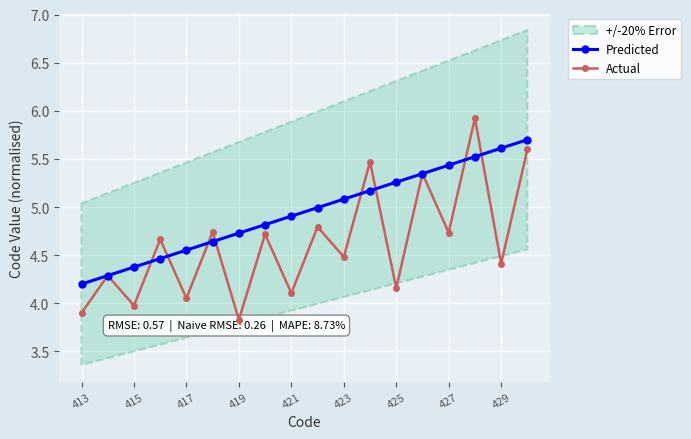

The Actual series shows 5.6 at 17. True or false?

True